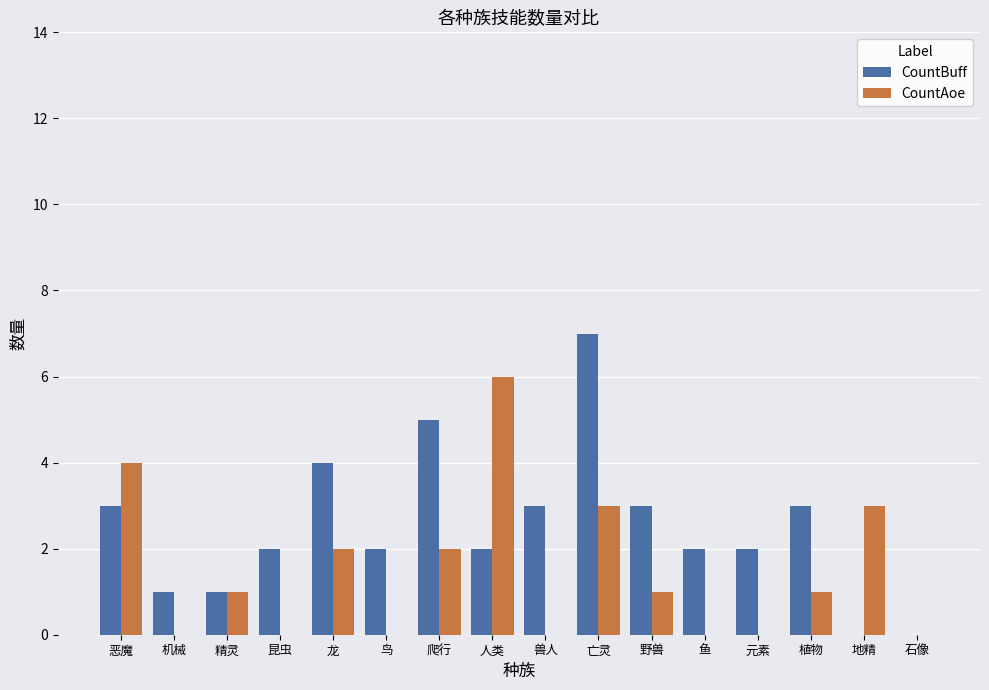

Count the number of categories in the chart.

16